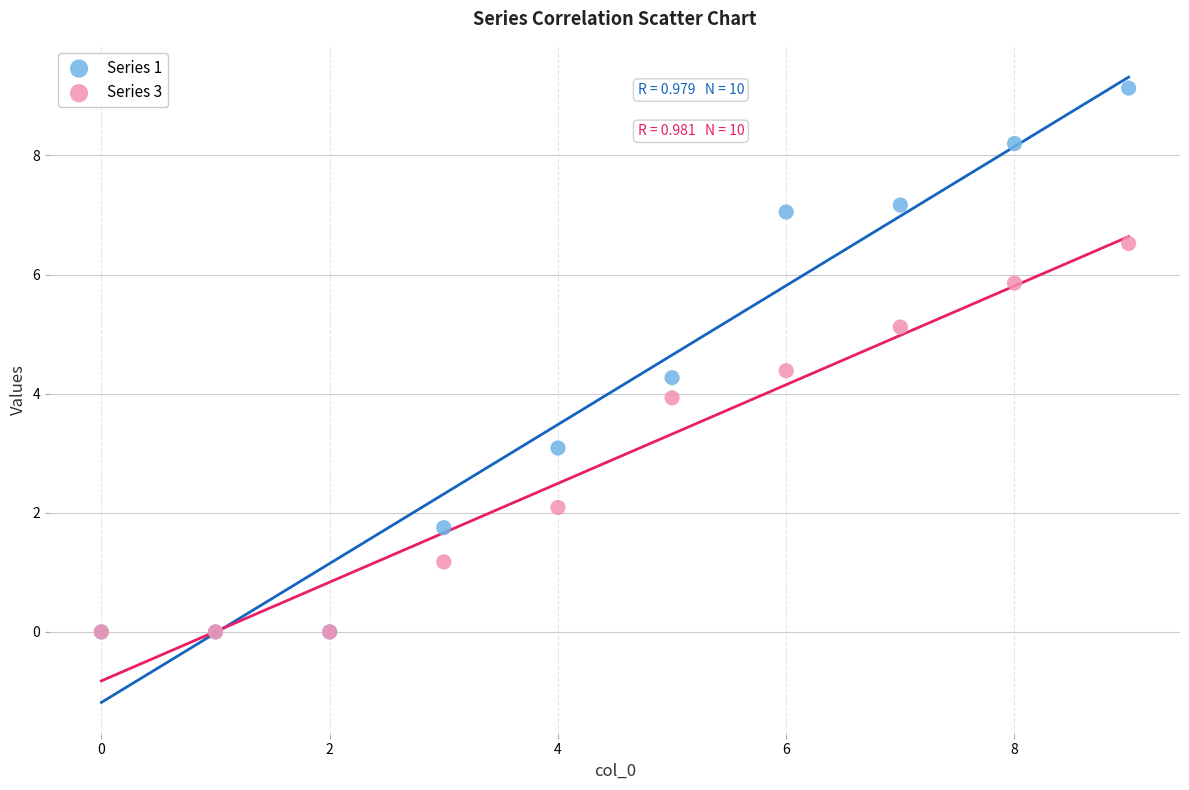

What are all the series names shown in the legend?

Series 1, Series 3